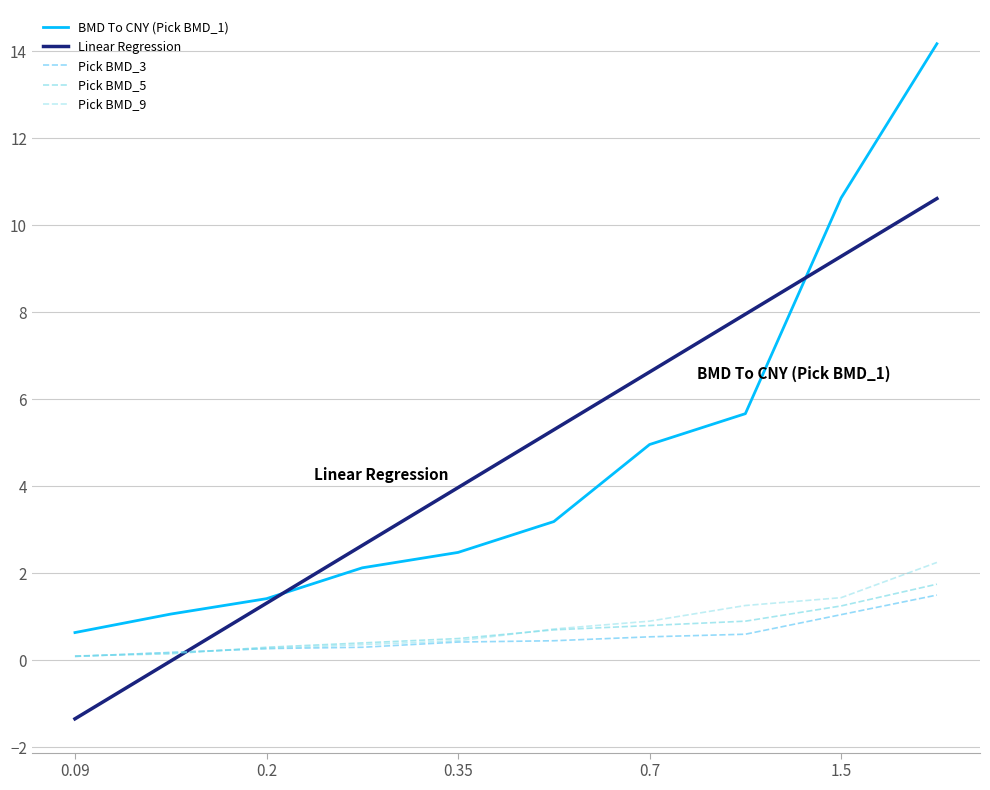

What is the sum of all Pick BMD_9 values?

7.9